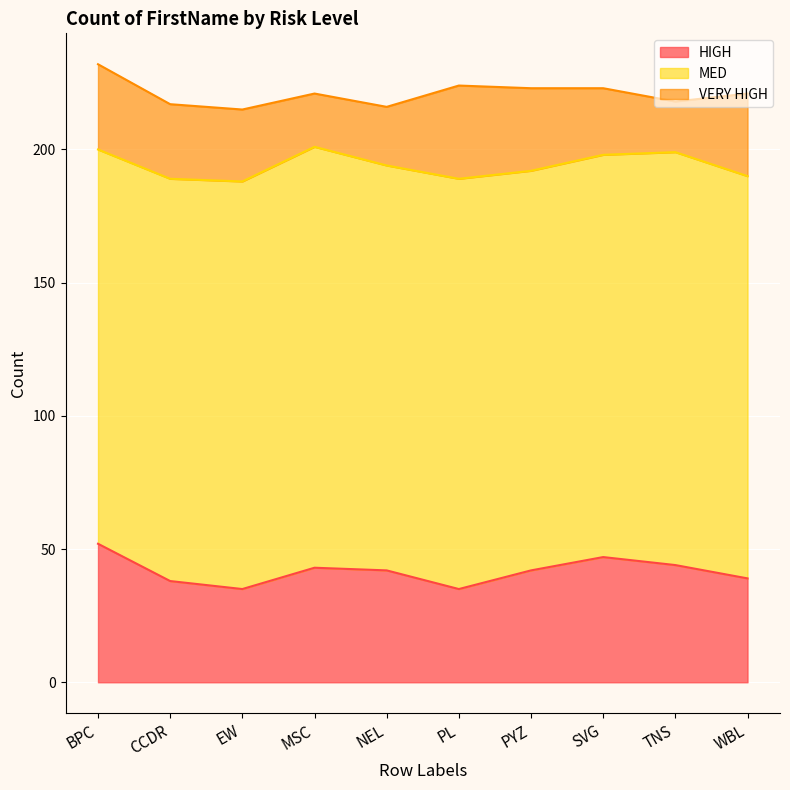

Reading left to right, extract all data points from this chart.

HIGH: BPC=52	CCDR=38	EW=35	MSC=43	NEL=42	PL=35	PYZ=42	SVG=47	TNS=44	WBL=39
MED: BPC=148	CCDR=151	EW=153	MSC=158	NEL=152	PL=154	PYZ=150	SVG=151	TNS=155	WBL=151
VERY HIGH: BPC=32	CCDR=28	EW=27	MSC=20	NEL=22	PL=35	PYZ=31	SVG=25	TNS=19	WBL=31